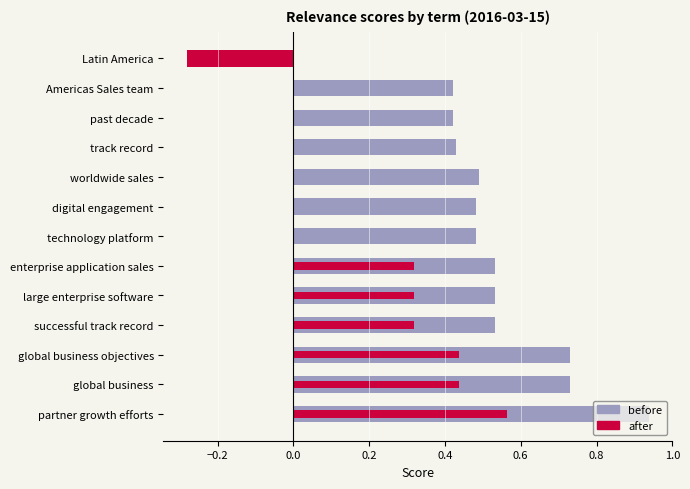

Count the number of values greater than 0.

12